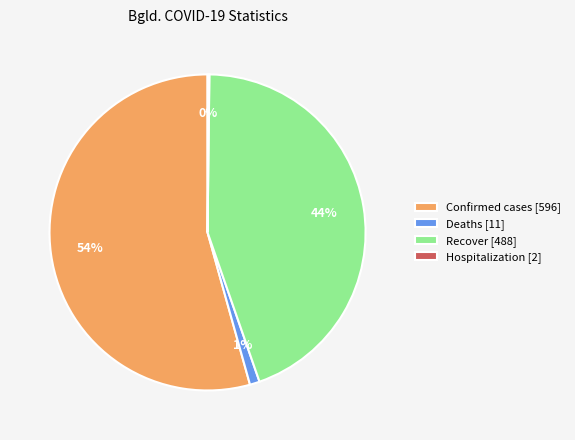

True or false: Recover [488] accounts for 44% of the total.

True